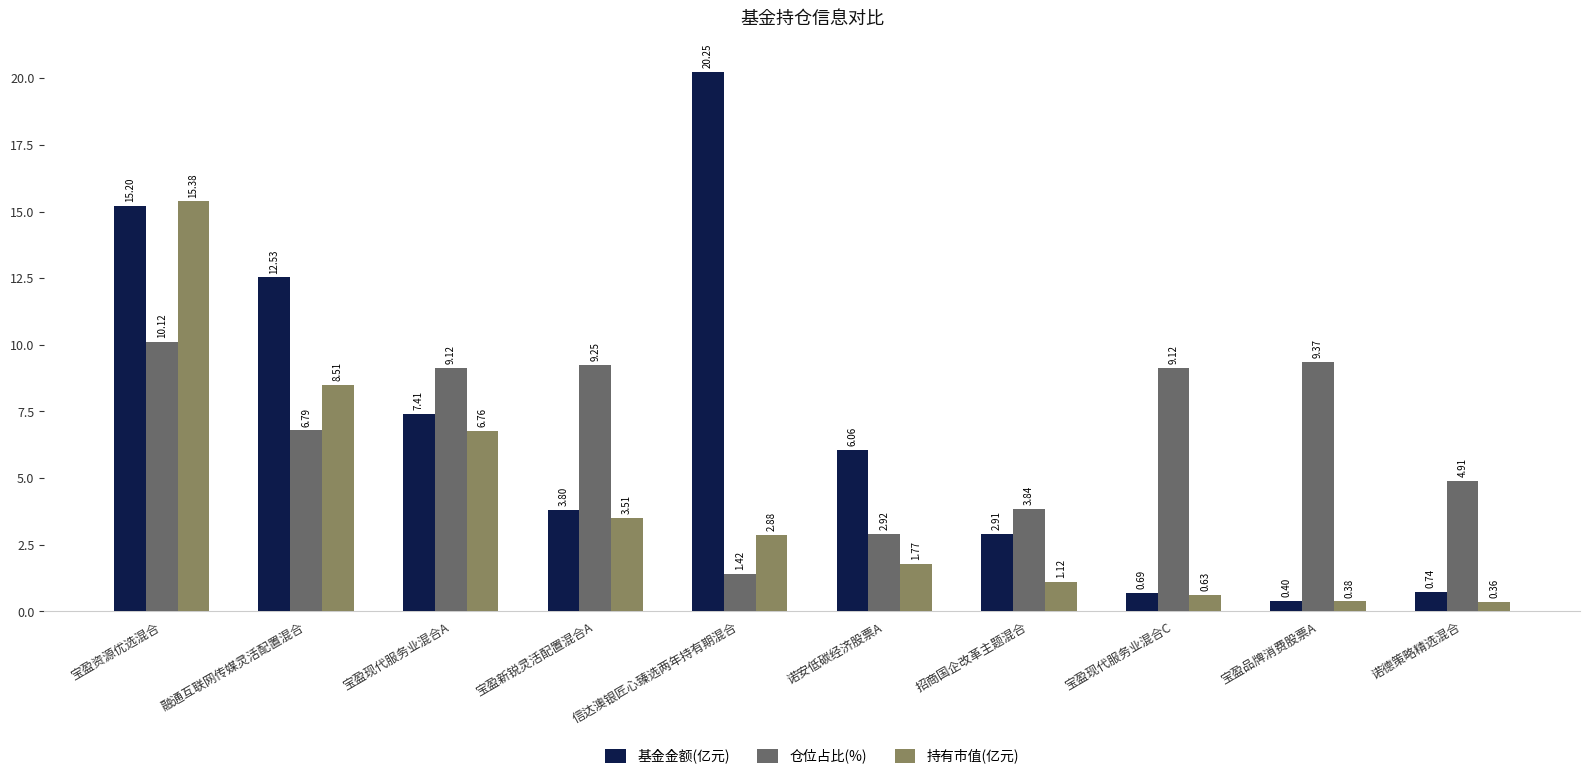

Count the number of data series in this chart.

3